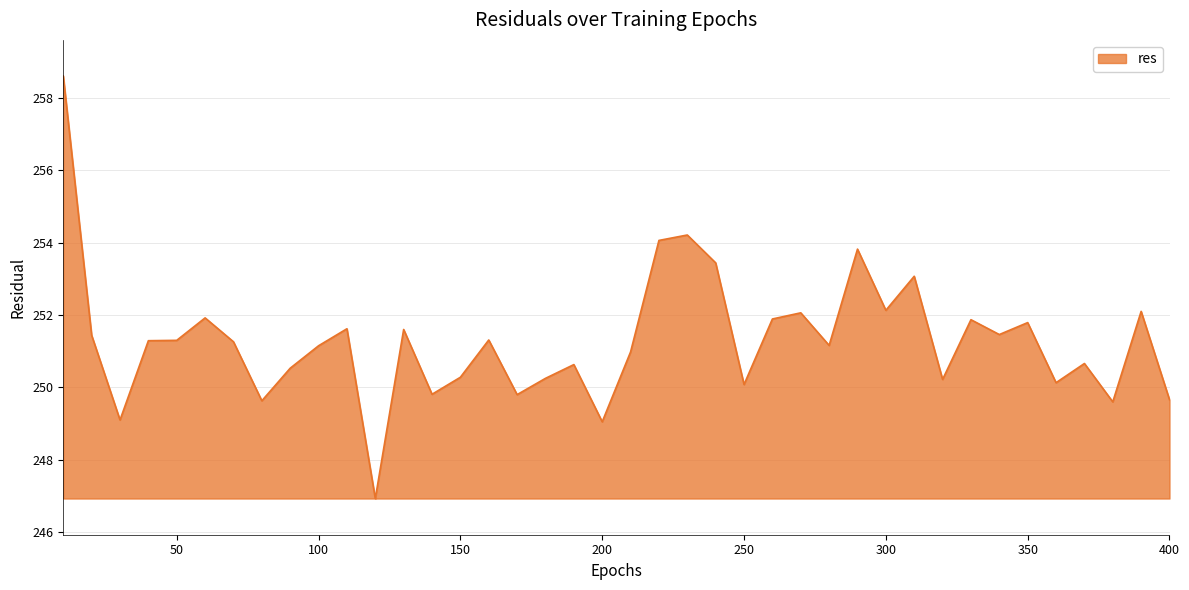

What is the smallest value displayed?

246.9